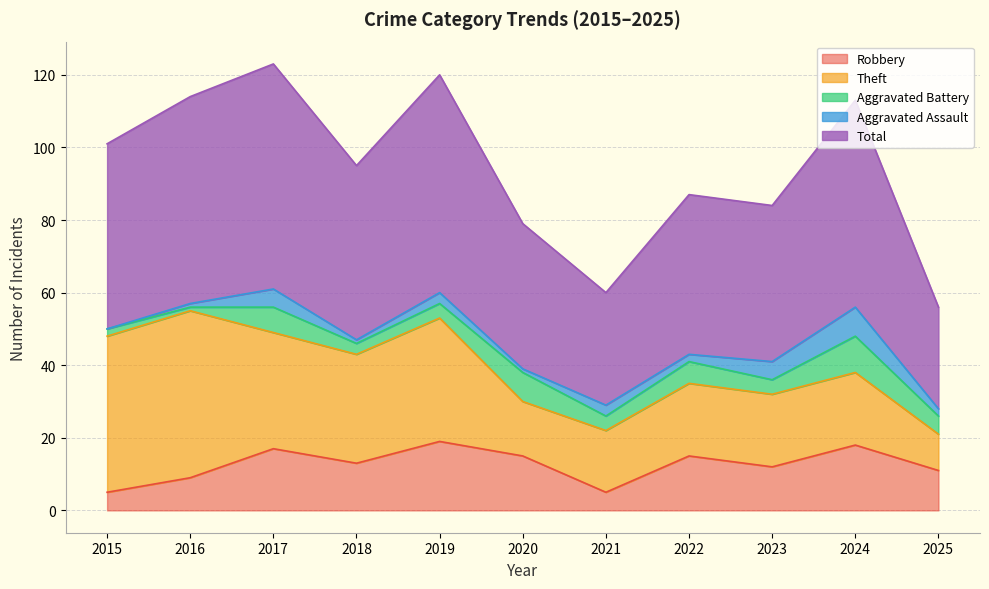

In Theft, how many points are higher than both neighbors (excluding endpoints)?

2